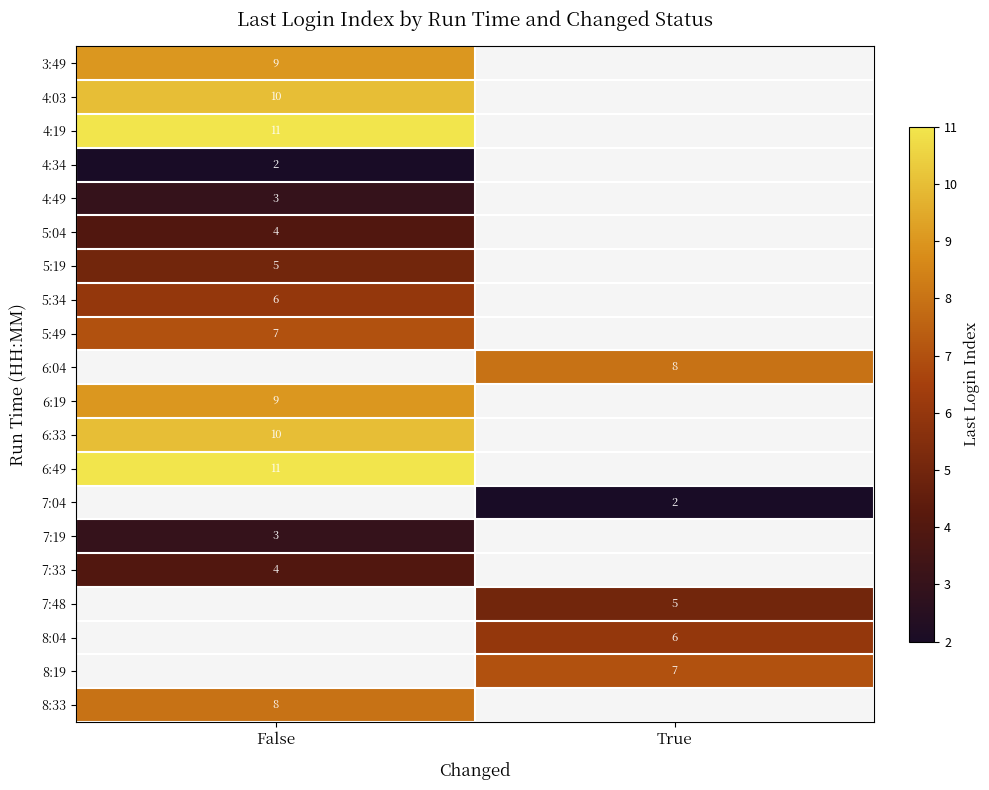

The value of 4:49 at False is 3. True or false?

True